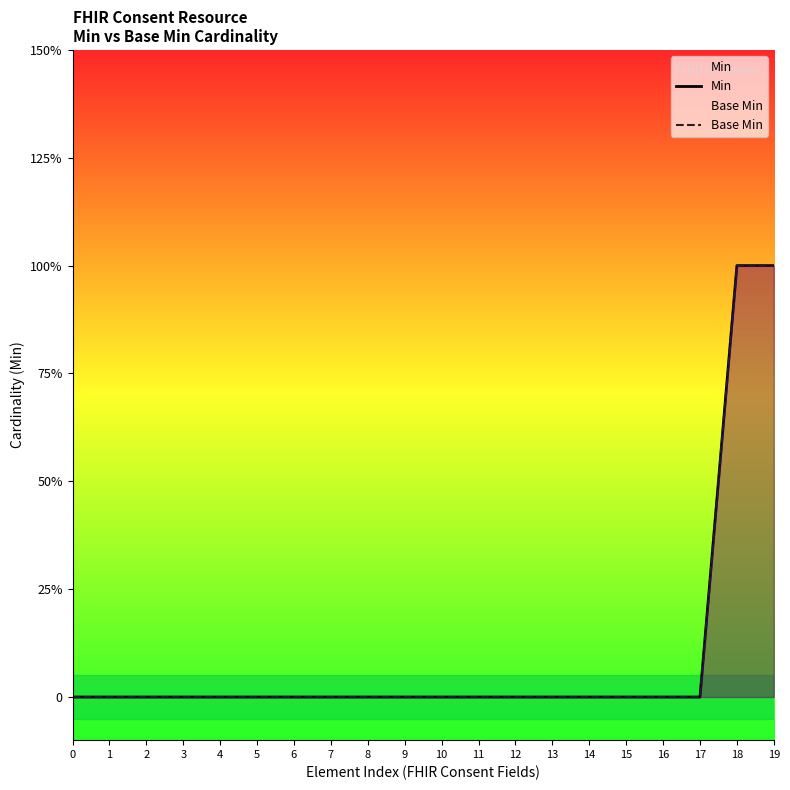

At 18, list the series in order from smallest to largest.

Min, Base Min